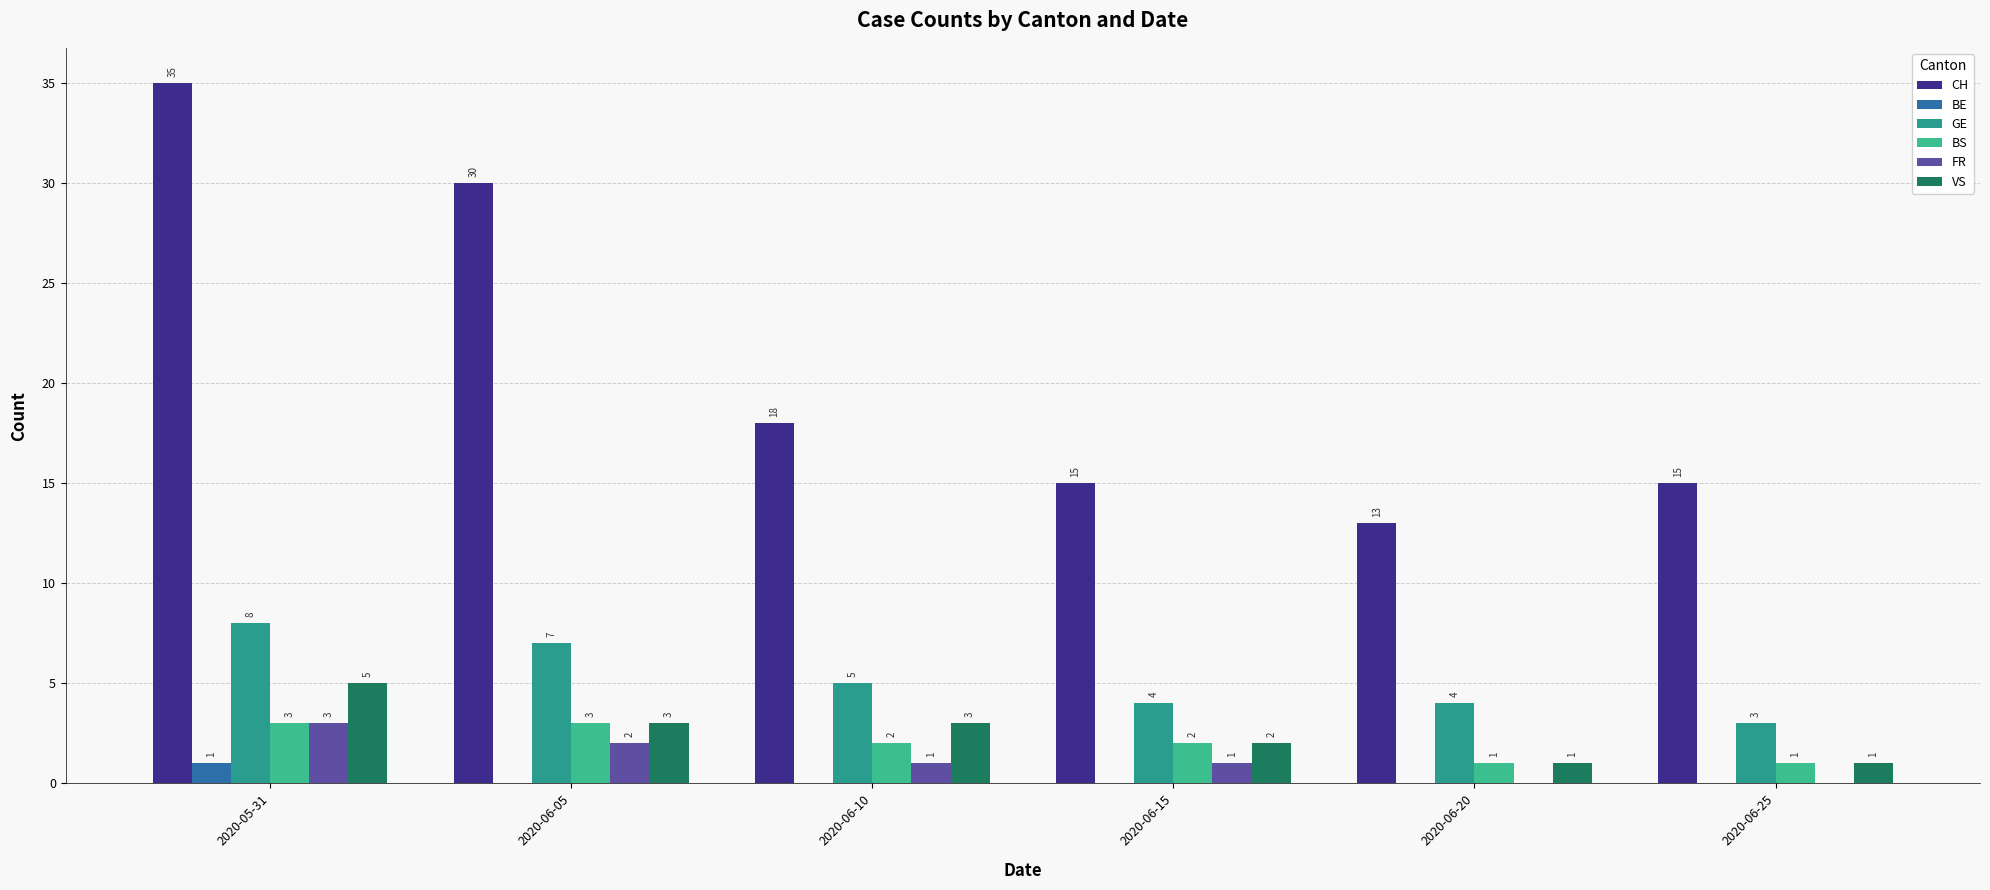

At which label is GE closest to 5?

2020-06-10